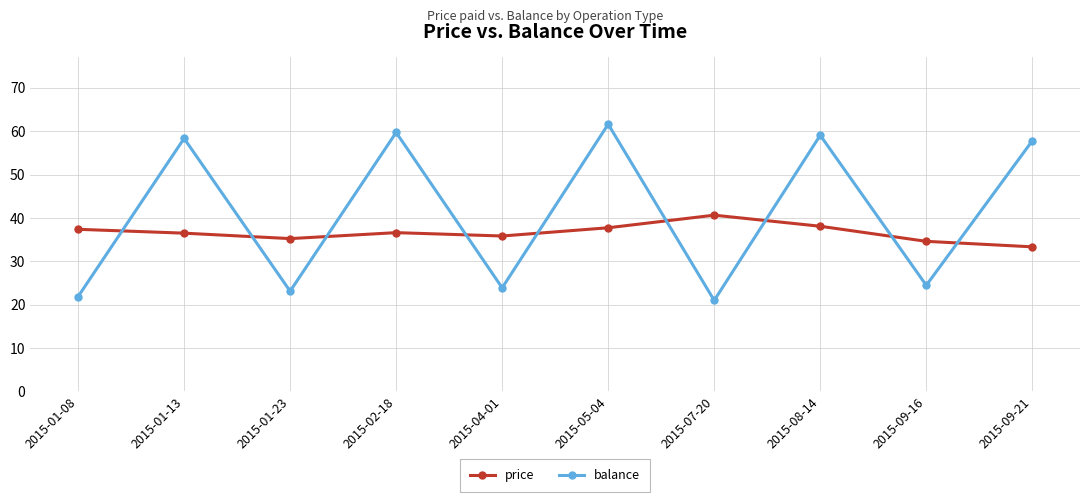

Is it true that price equals 22.1 at 2015-01-23?

False